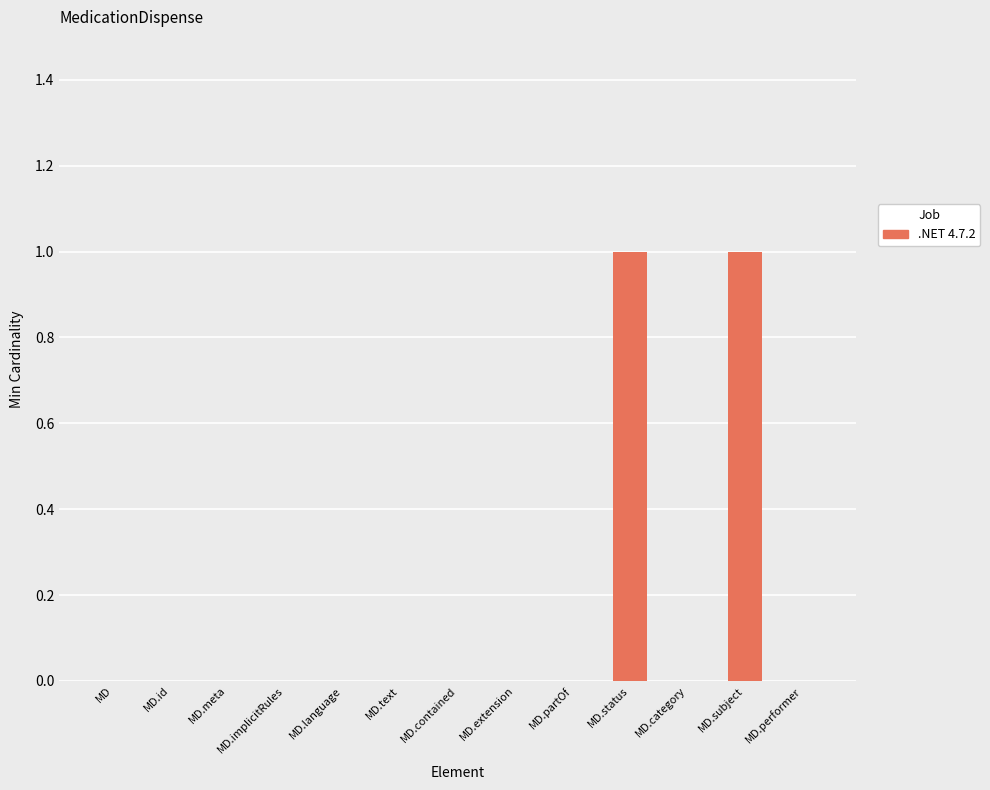

The value at MD.extension is 1. True or false?

False